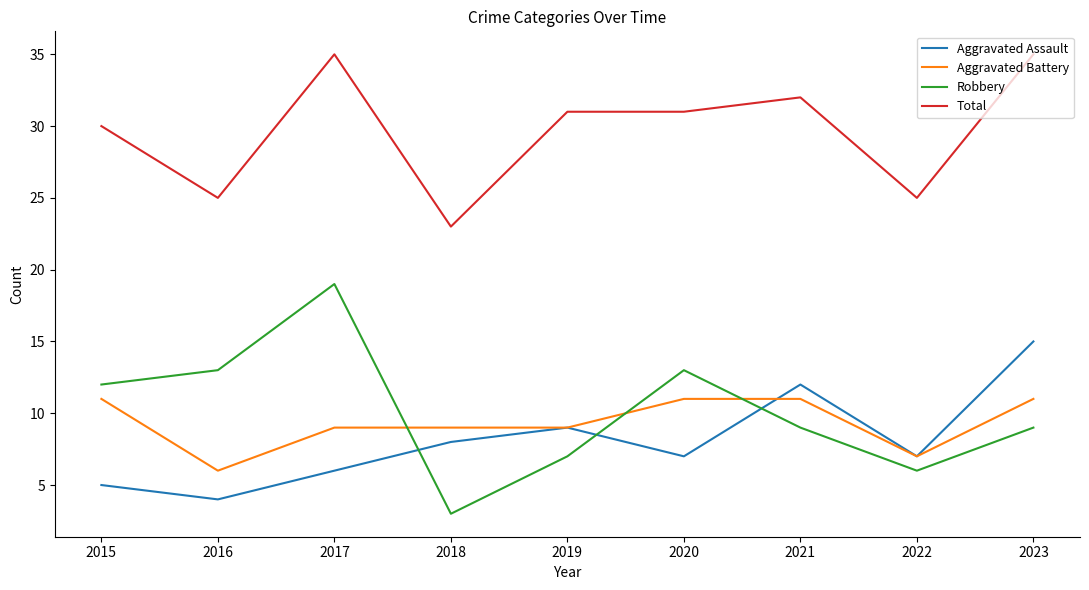

True or false: Aggravated Assault has a value of 10 at 2017.

False